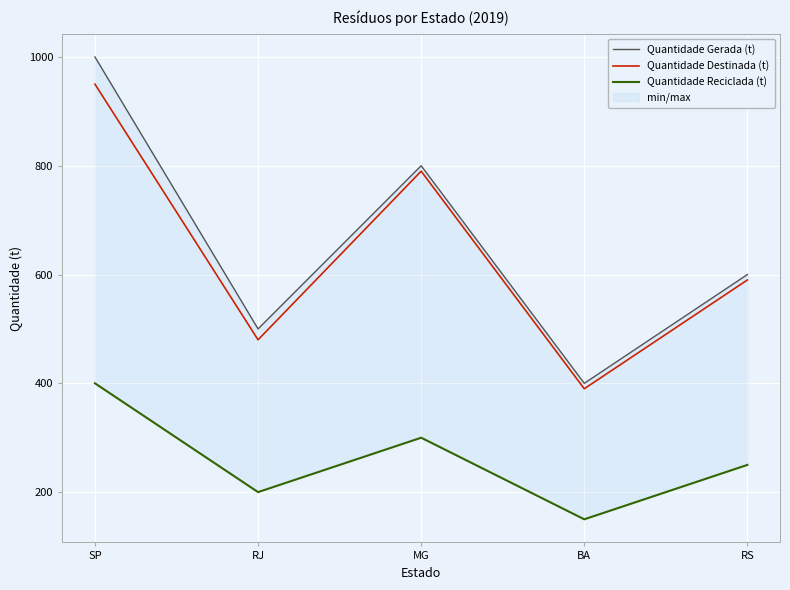

What is the value of the Quantidade Reciclada (t) point at the 2nd from the left?

200